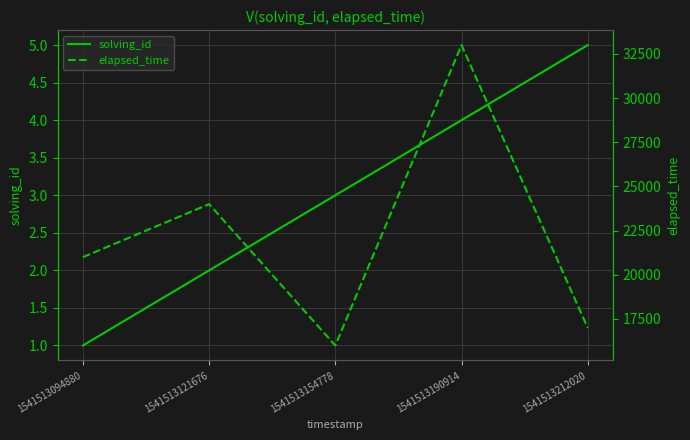

True or false: solving_id and elapsed_time cross at least once.

False